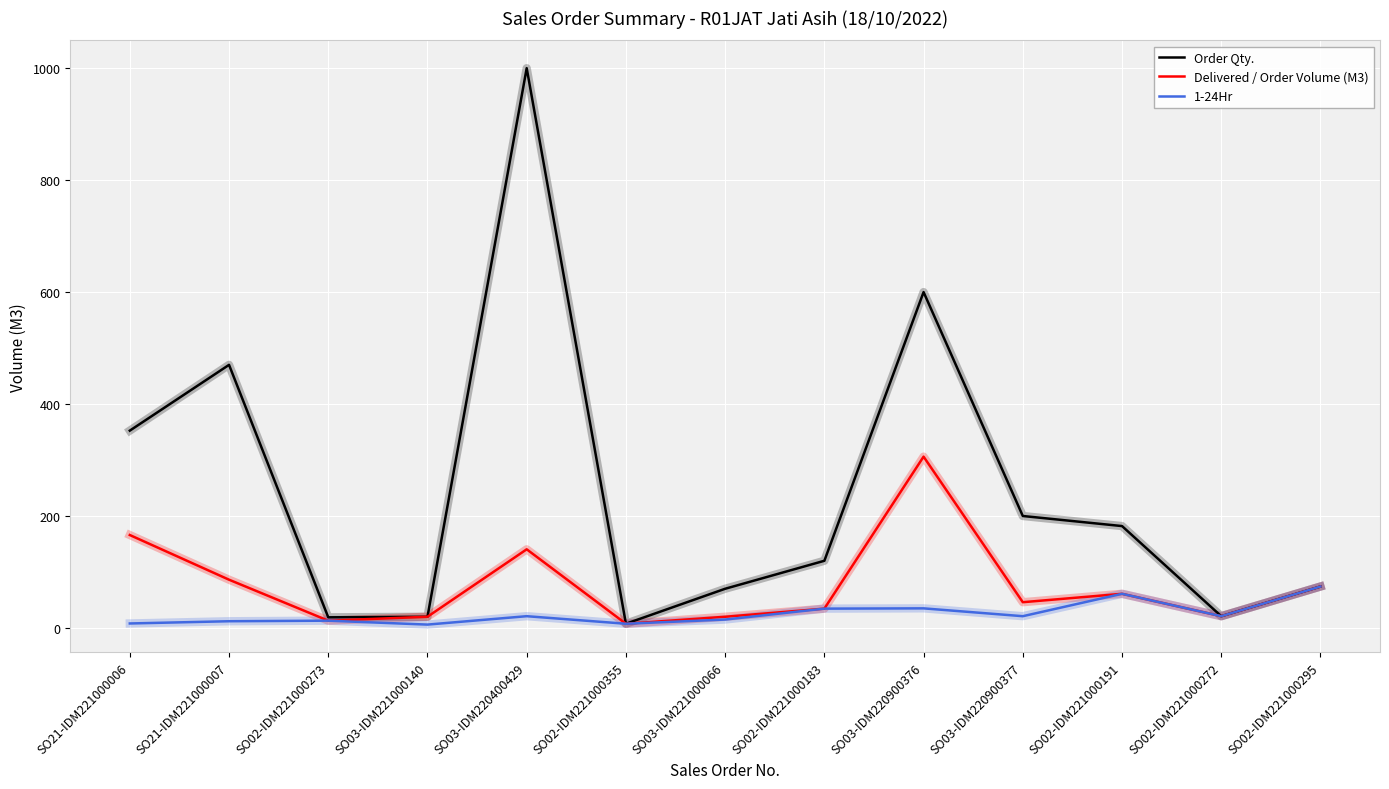

Rank the series by their average value, from lowest to highest.

1-24Hr, Delivered / Order Volume (M3), Order Qty.